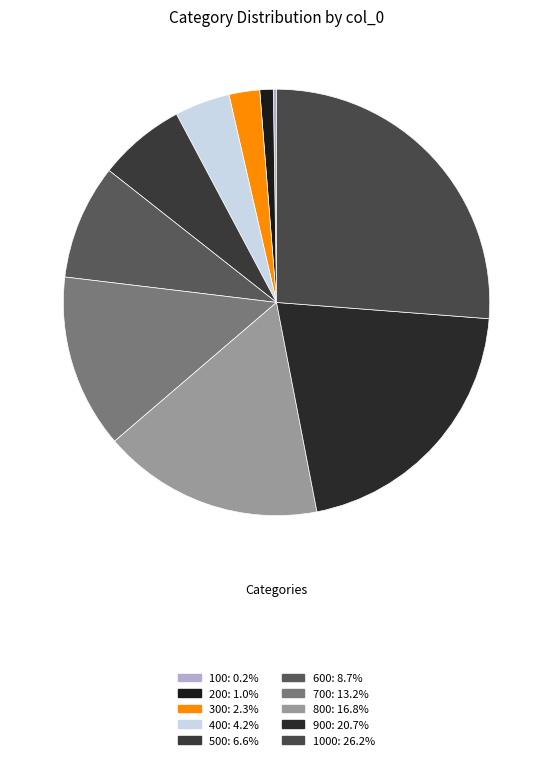

What is the largest slice in the pie chart?

1000